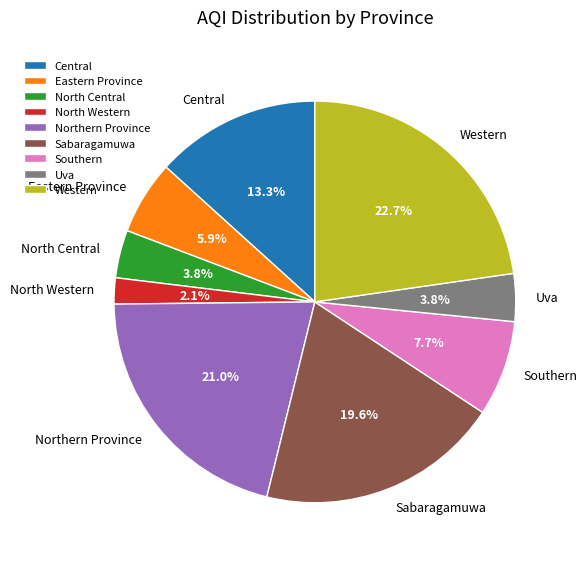

Does North Western represent more than half of the total?

No